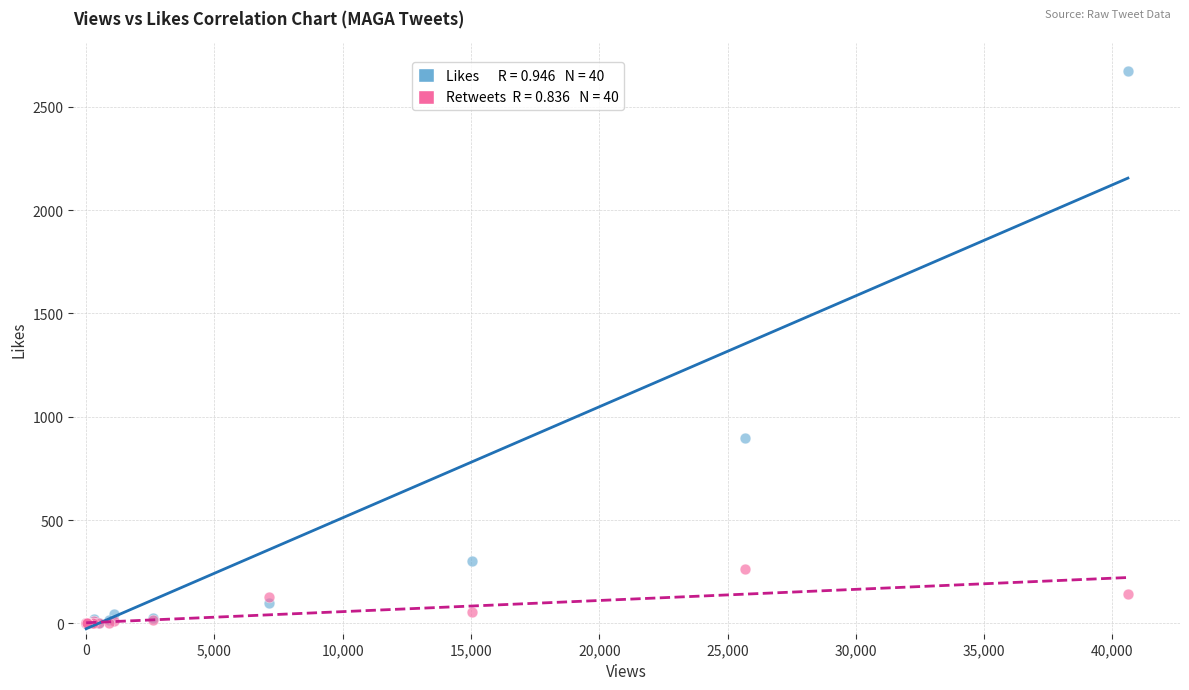

Across all series, what Y value is closest to 1336?

896